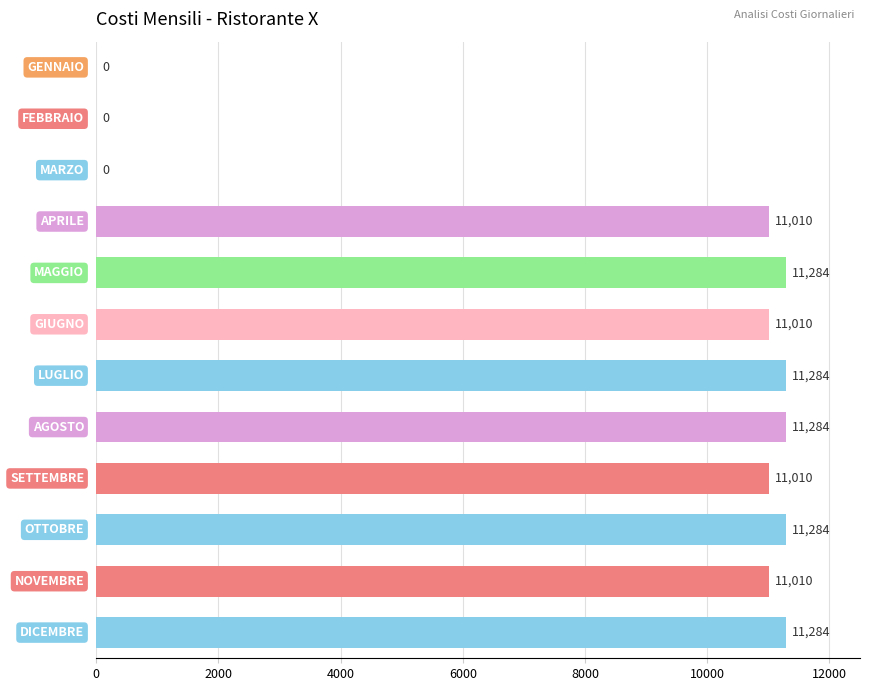

What is the sum of all values?

100460